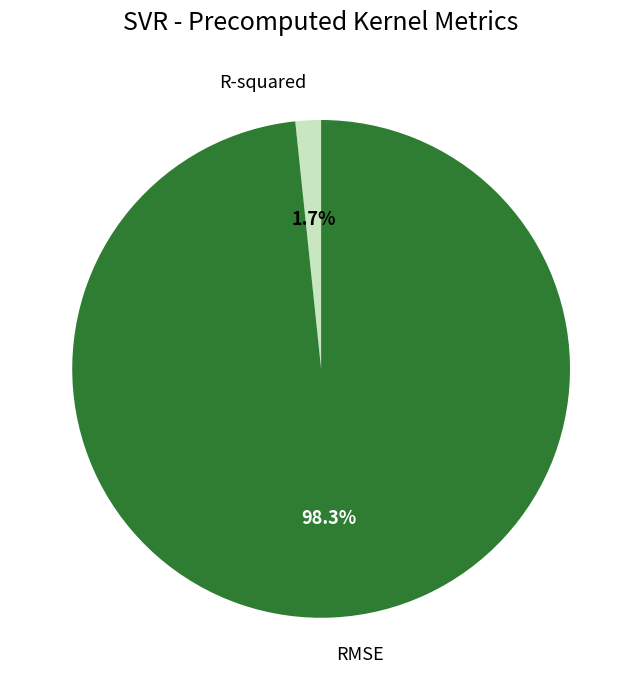

Is there any slice that represents more than half of the pie?

Yes